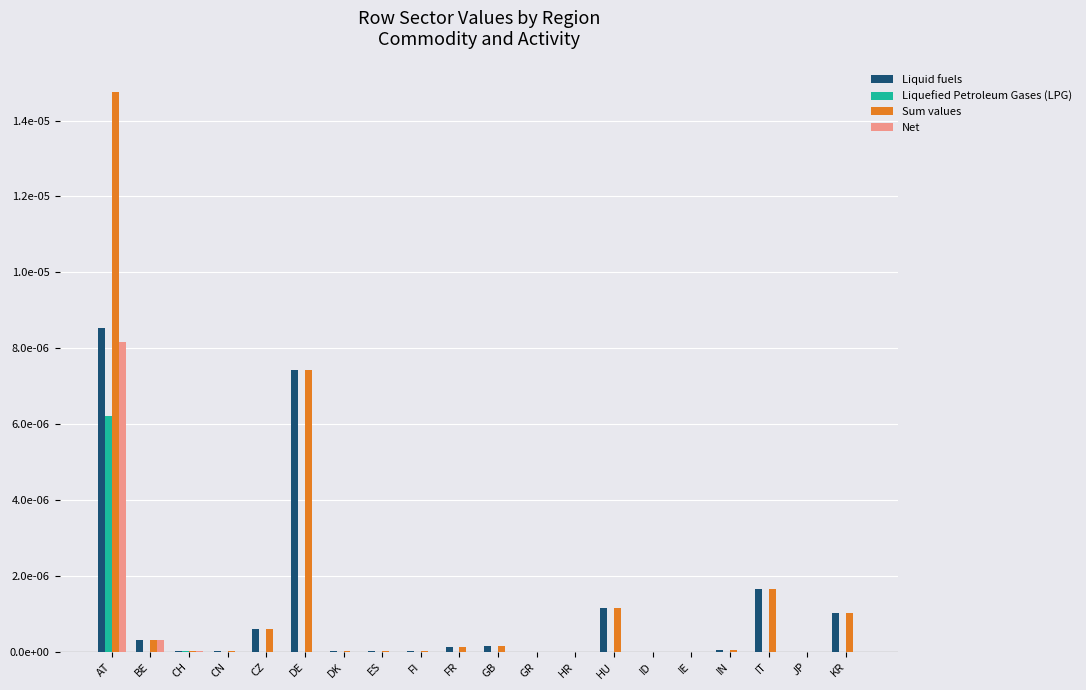

What are all the series names shown in the legend?

Liquid fuels, Liquefied Petroleum Gases (LPG), Sum values, Net